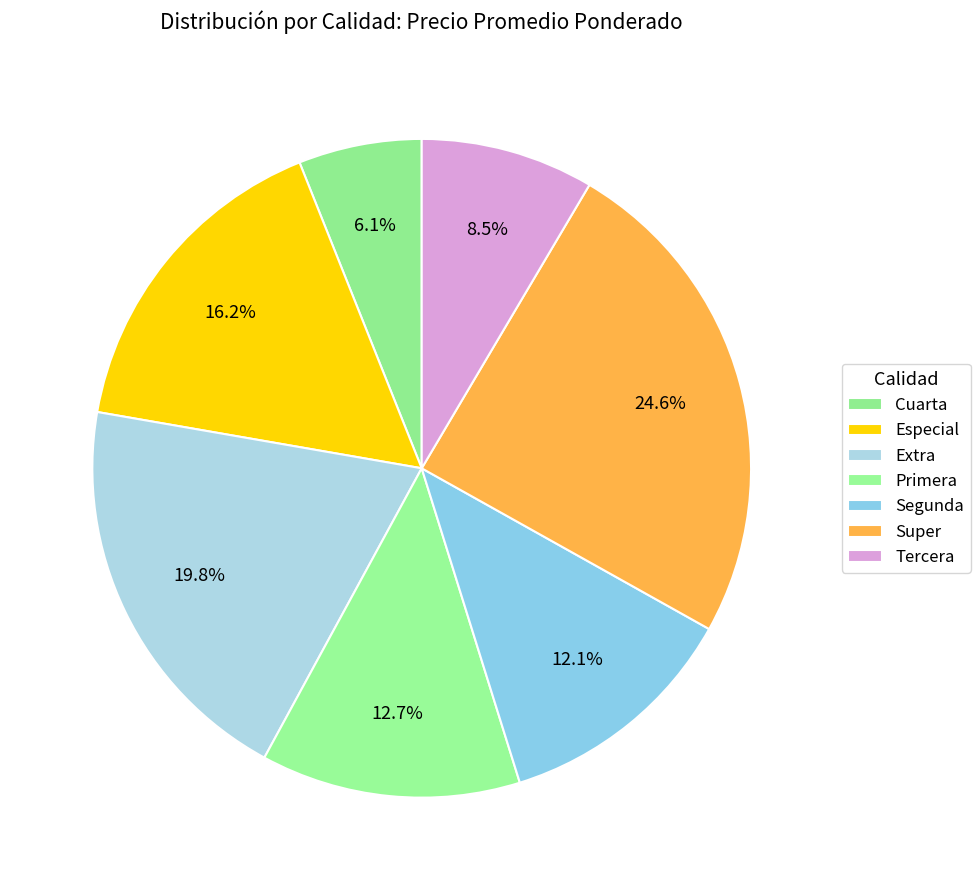

Is there a majority slice in this chart?

No